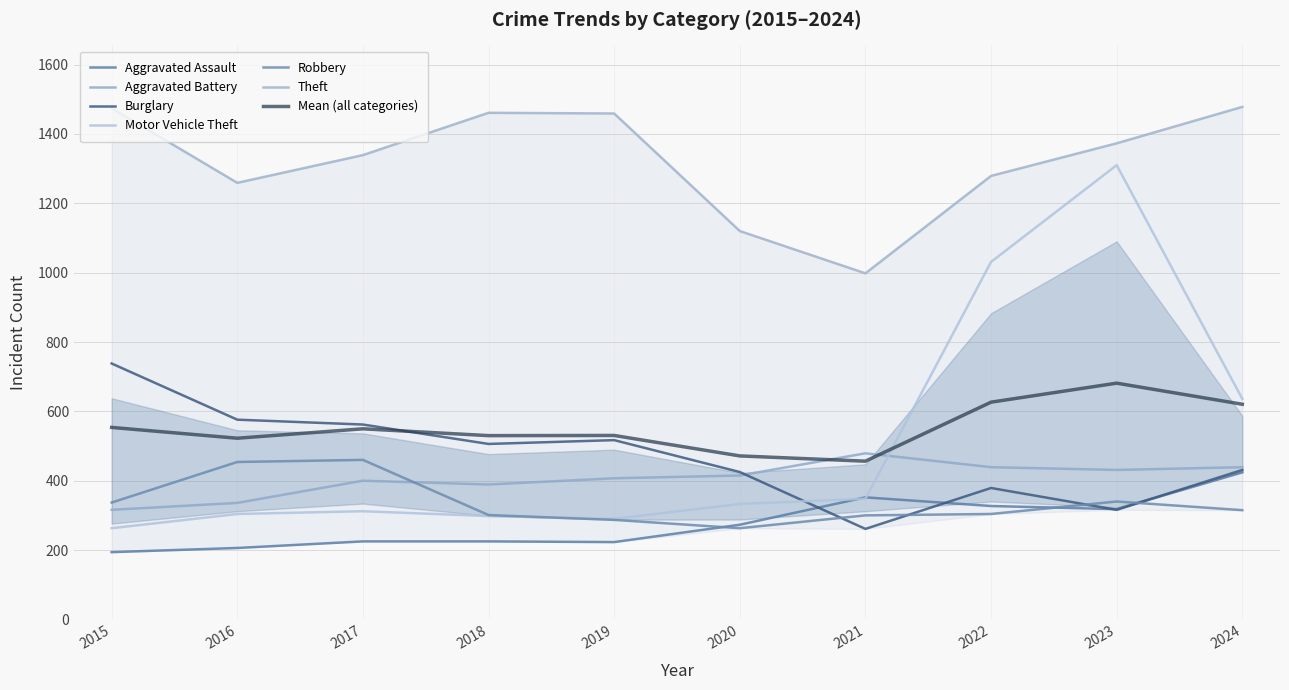

Reading right to left, list all the values displayed in this chart.

Aggravated Assault: 424	318	327	352	273	223	225	225	206	194
Aggravated Battery: 439	431	439	479	415	407	389	400	336	316
Burglary: 431	316	379	261	425	517	506	562	576	738
Motor Vehicle Theft: 636	1310	1031	348	333	290	298	312	304	263
Robbery: 315	340	304	300	263	287	301	460	454	337
Theft: 1478	1373	1279	998	1120	1459	1461	1339	1259	1474